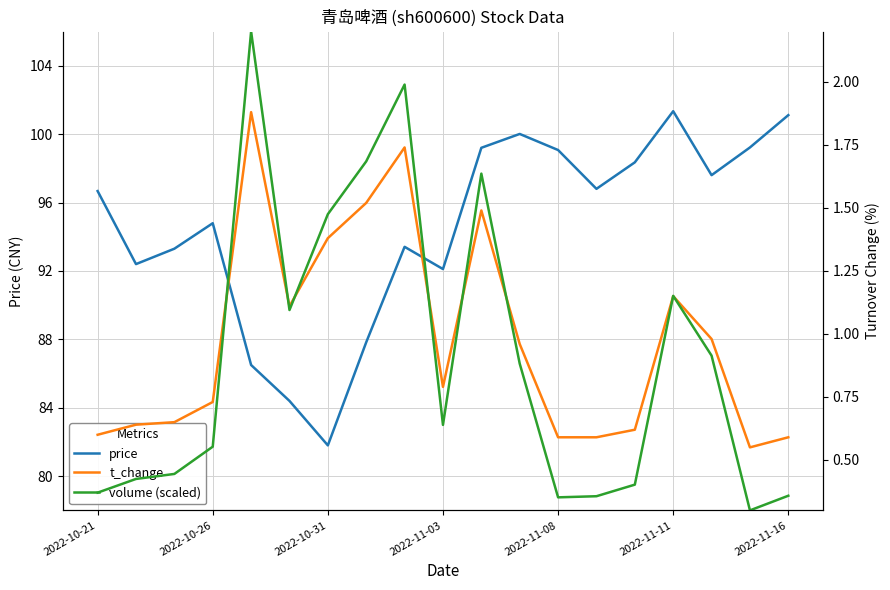

Reading right to left, what are all the values shown in this chart?

price: 101.1	99.2	97.6	101.3	98.3	96.8	99.1	100.0	99.2	92.1	93.4	87.8	81.8	84.4	86.5	94.8	93.3	92.4	96.7
t_change: 0.6	0.6	1.0	1.1	0.6	0.6	0.6	1.0	1.5	0.8	1.7	1.5	1.4	1.1	1.9	0.7	0.7	0.6	0.6
volume (scaled): 0.4	0.3	0.9	1.2	0.4	0.4	0.4	0.9	1.6	0.6	2.0	1.7	1.5	1.1	2.2	0.6	0.4	0.4	0.4